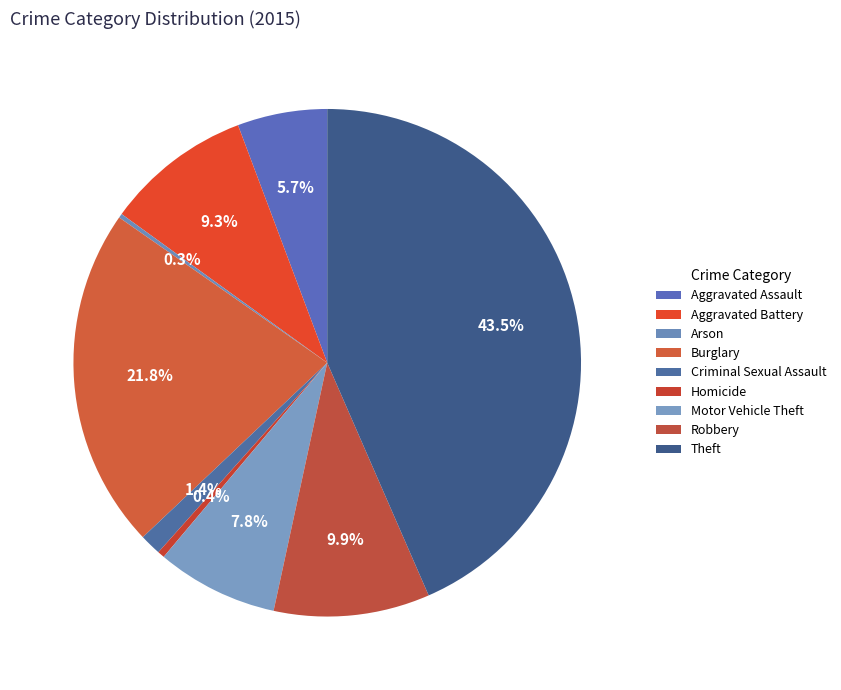

Which has a higher value, Aggravated Battery or Aggravated Assault?

Aggravated Battery